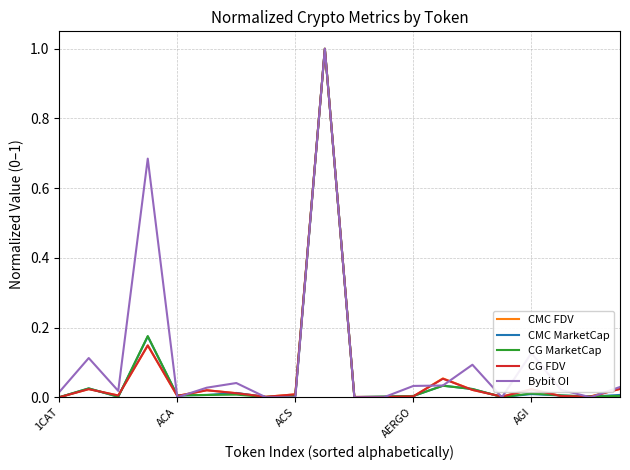

Which series has the largest total across all categories?

Bybit OI